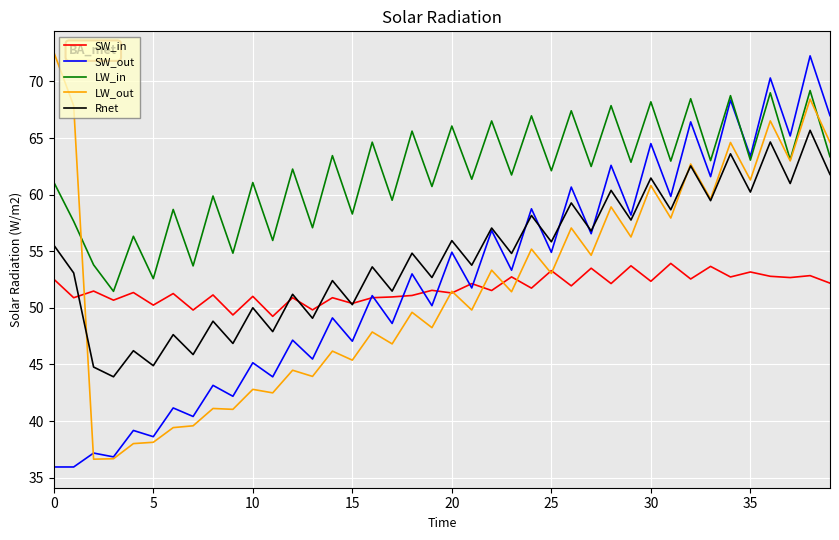

Which series has the largest total across all categories?

LW_in